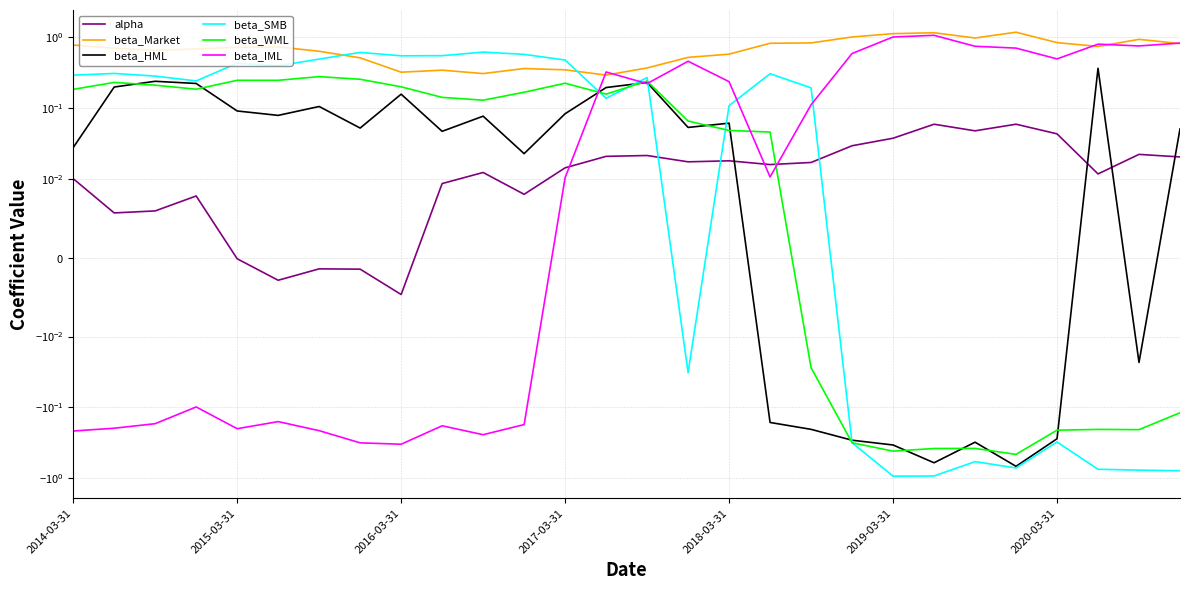

What is the total value across all series at 13?

1.1